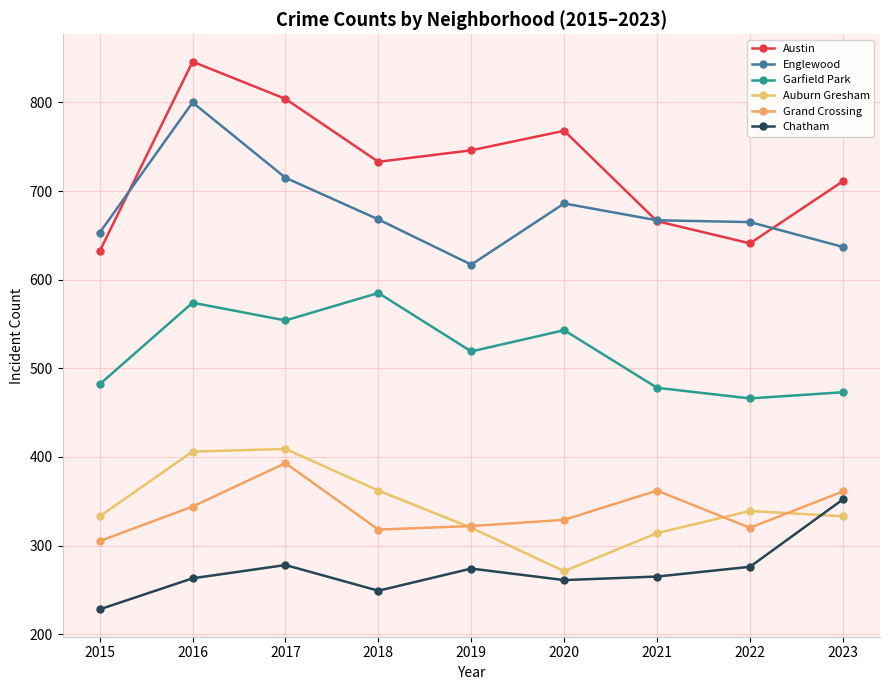

At which label does Garfield Park reach its peak?

2018